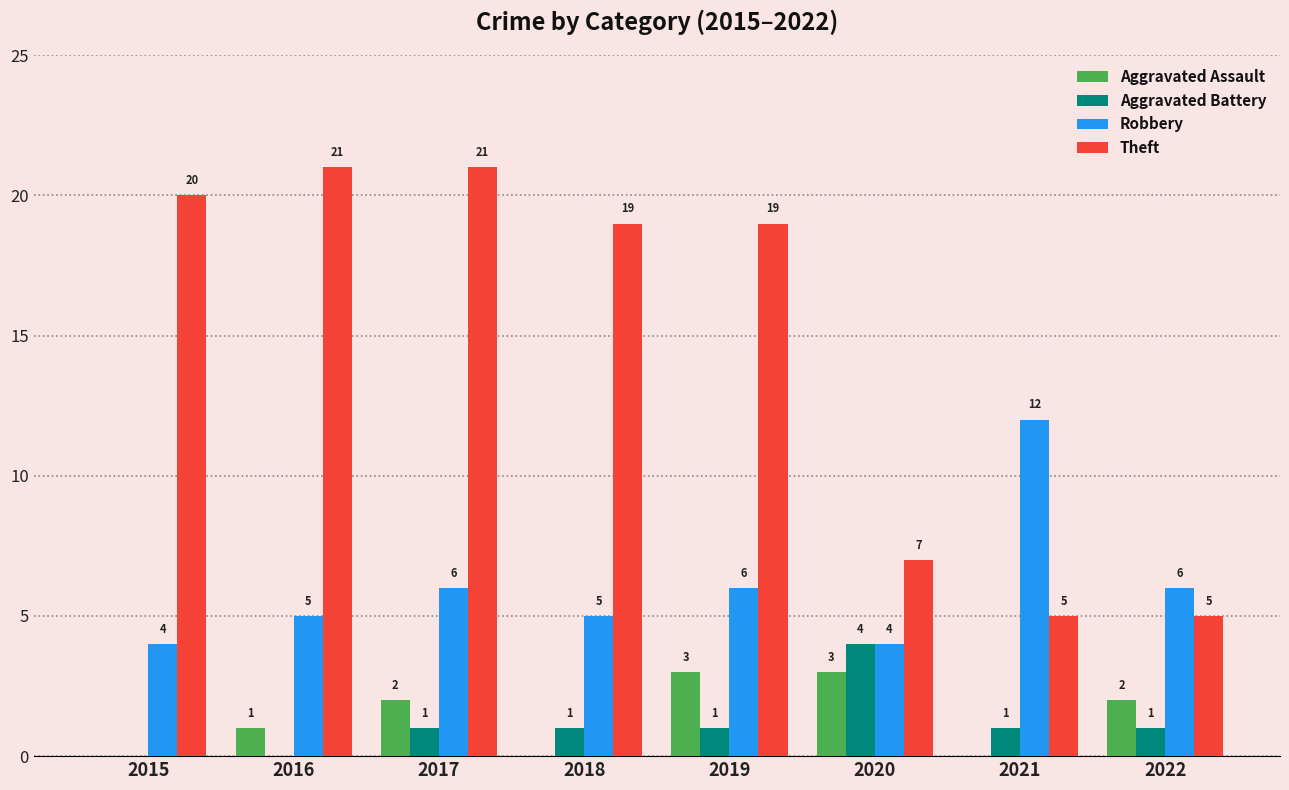

How many series are shown in this chart?

4